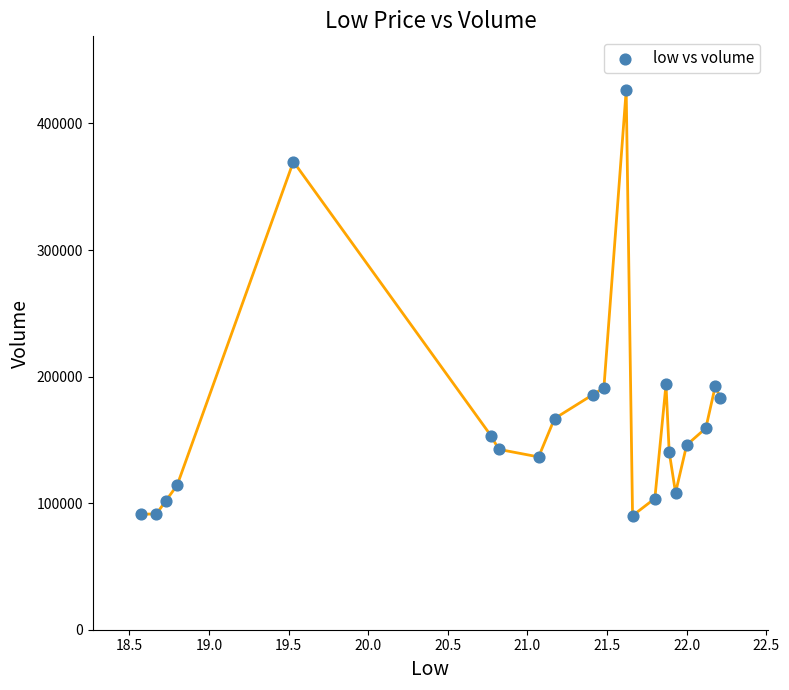

What is the range of Y values (max minus min)?

336064.5